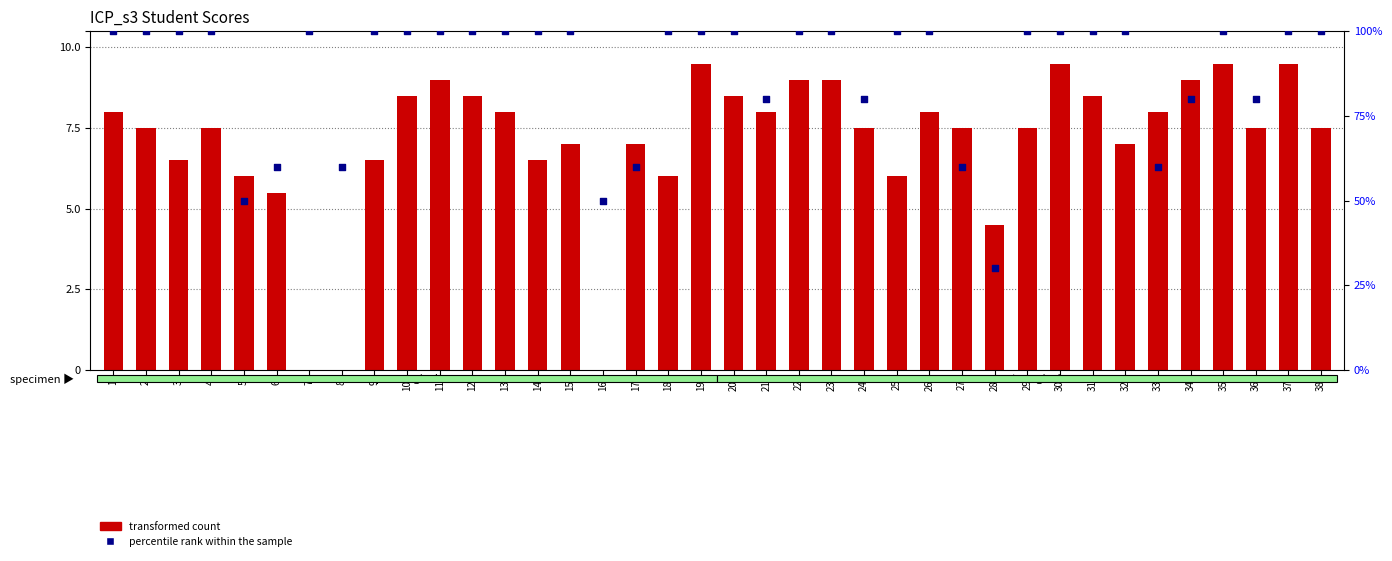

Which series has the largest Y range (max minus min)?

transformed count